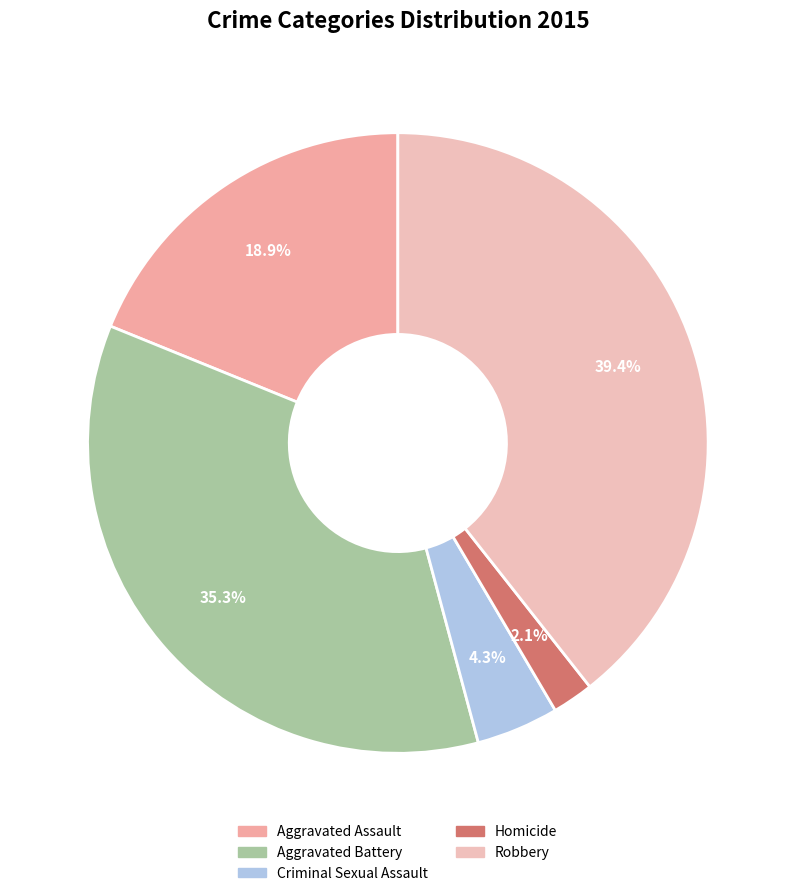

To the nearest percent, what portion does Robbery represent?

39%